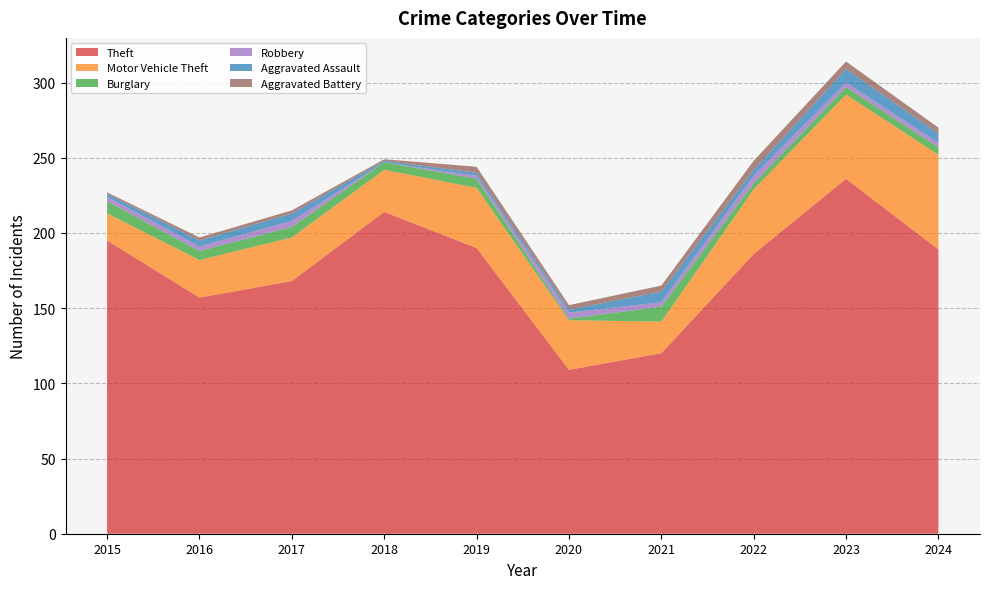

Reading right to left, list all the values displayed in this chart.

Theft: 189	236	186	120	109	190	214	168	157	195
Motor Vehicle Theft: 63	56	43	21	33	40	28	29	25	18
Burglary: 5	5	4	10	1	6	5	7	6	8
Robbery: 3	3	5	3	4	2	0	4	3	3
Aggravated Assault: 6	9	4	7	2	2	1	5	4	2
Aggravated Battery: 4	5	6	4	3	4	1	2	2	1